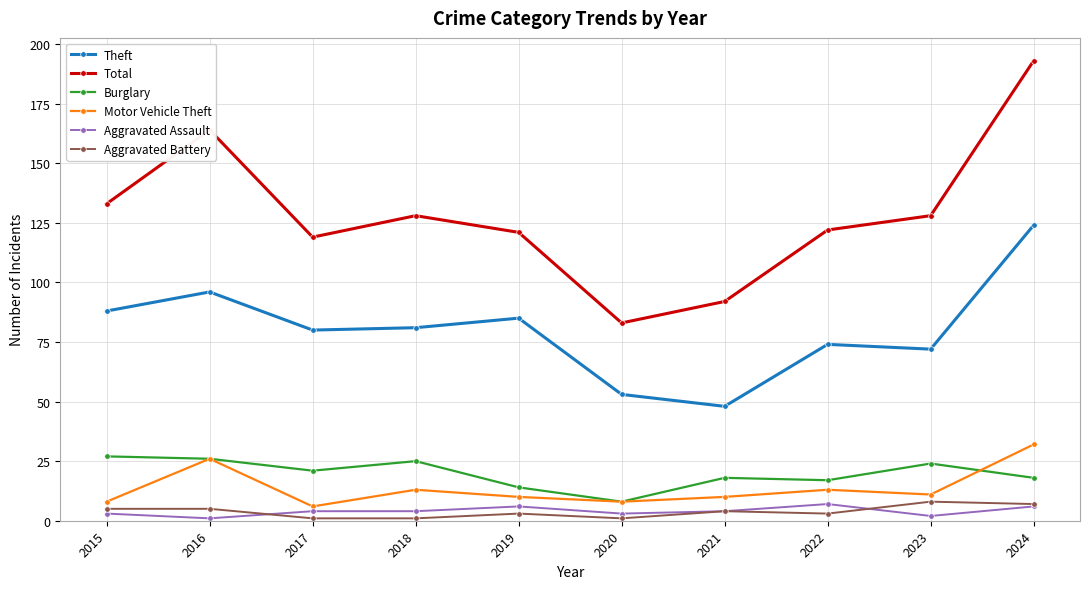

Where does the Motor Vehicle Theft series first go above 11?

2016